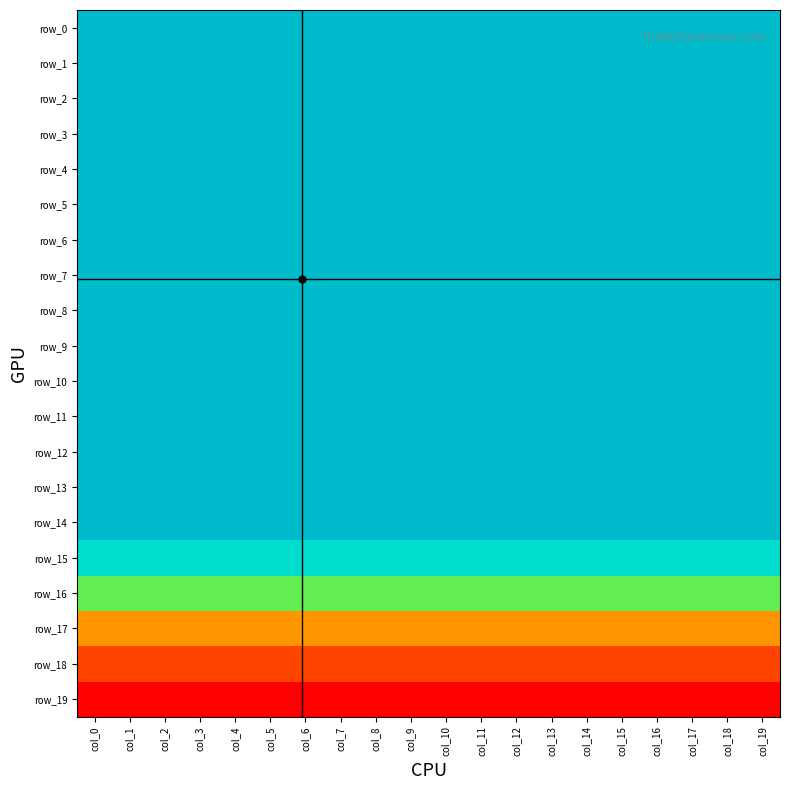

At which label is row_15 closest to 0?

col_0